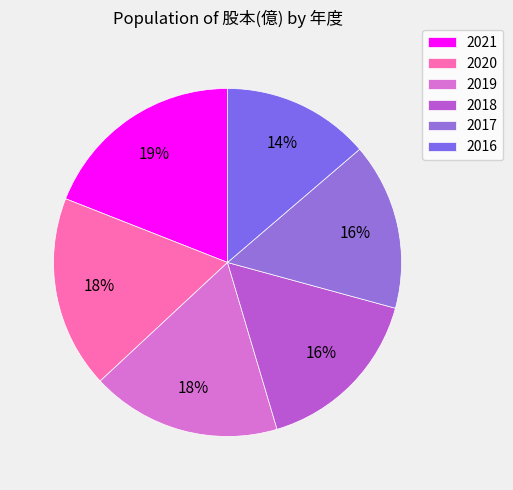

What percentage is the 2016 slice, to the nearest percent?

14%